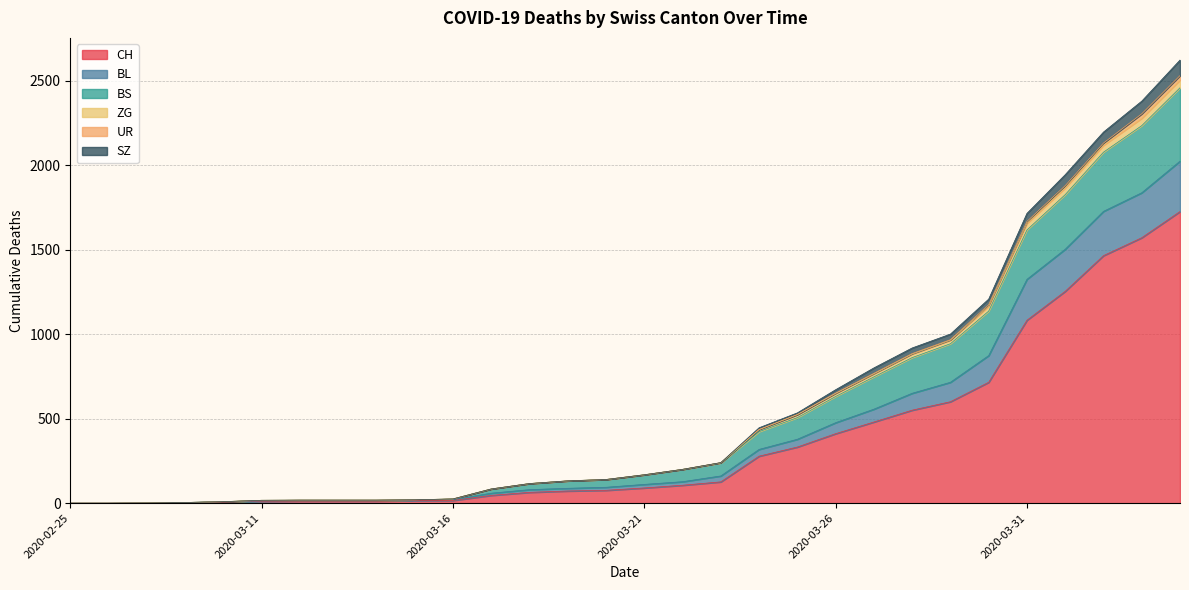

Does the chart display data point markers on the line(s)?

No